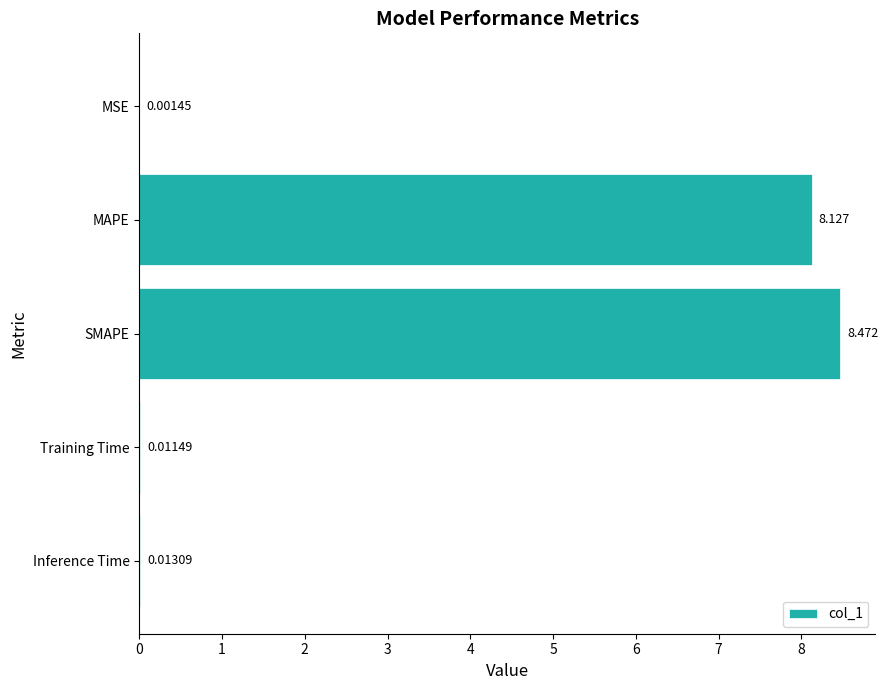

Which category has the highest value across all series?

SMAPE